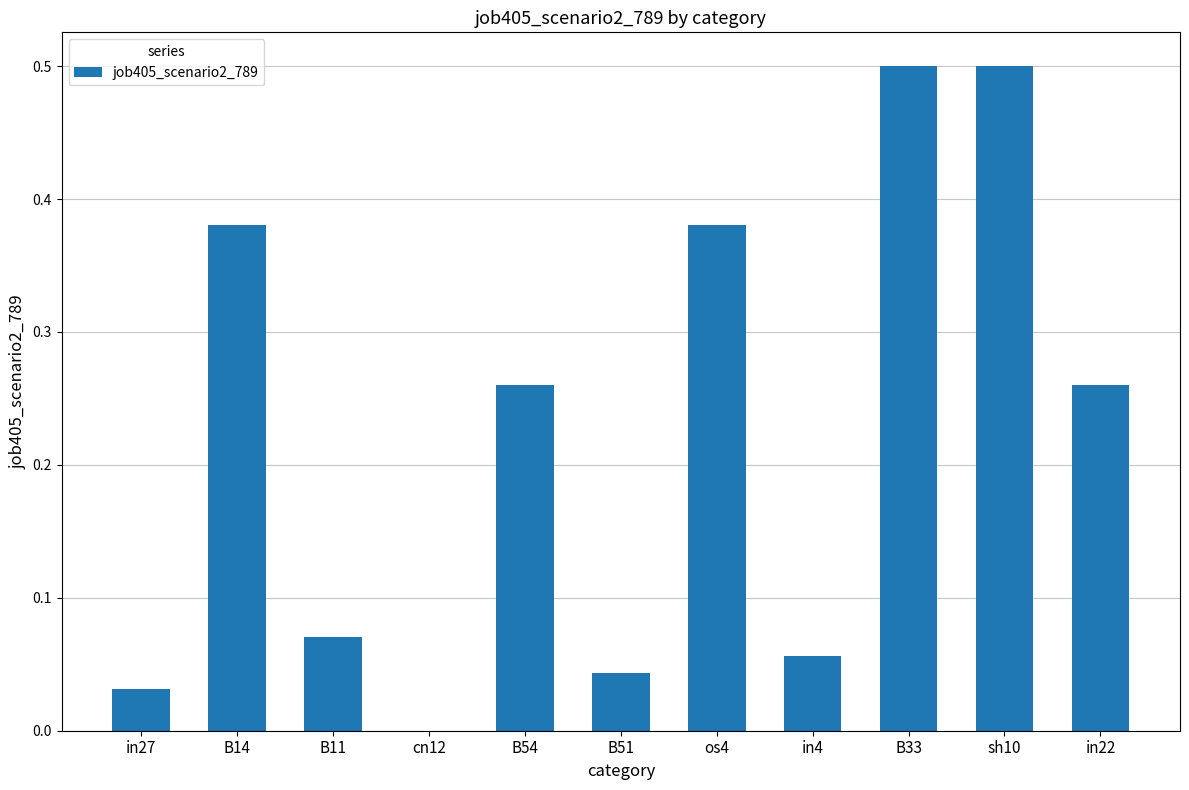

How many values are above zero?

10